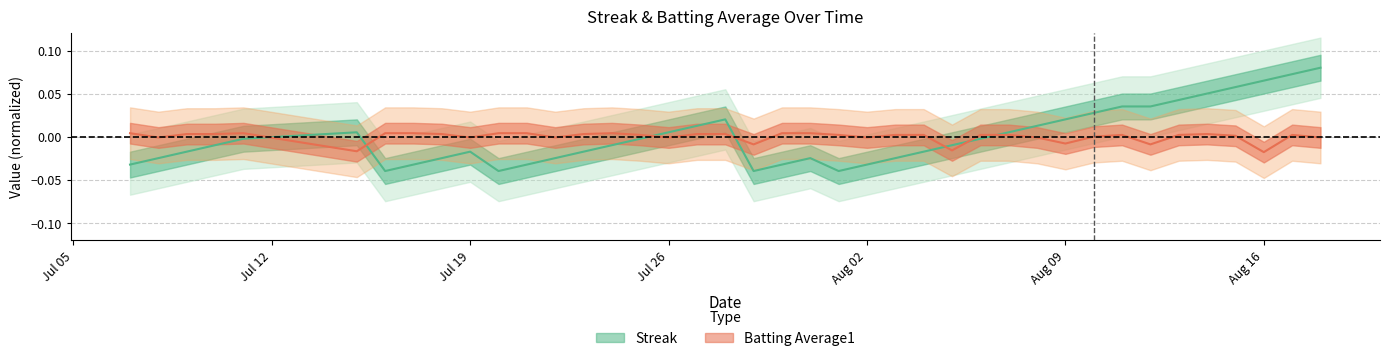

How many data points in Batting Average1 are above 0?

27